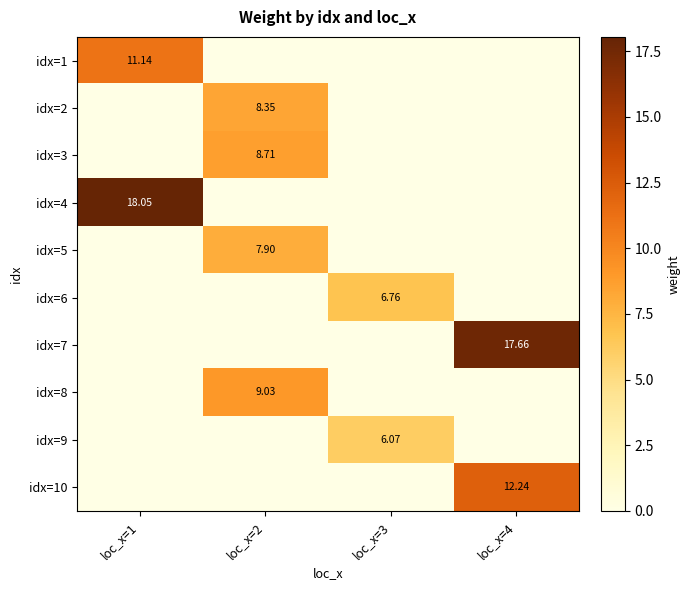

What is the difference between the idx=5 values at loc_x=1 and loc_x=2?

7.9